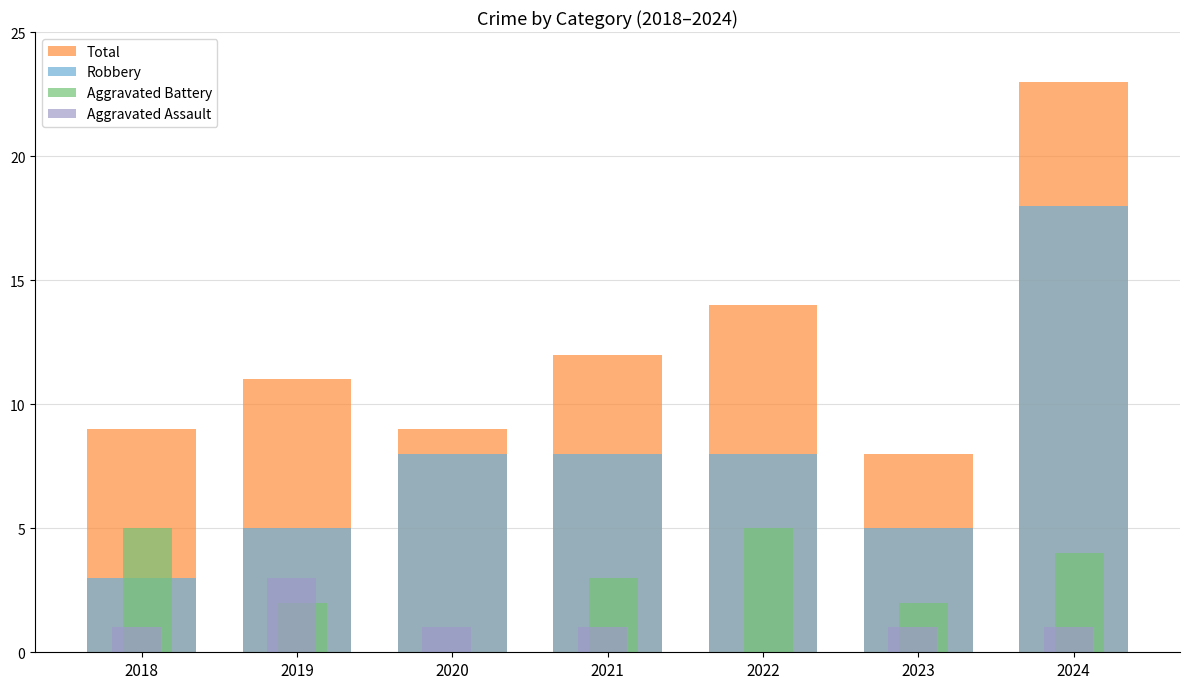

Between 2022 and 2024, which series saw the biggest shift?

Robbery